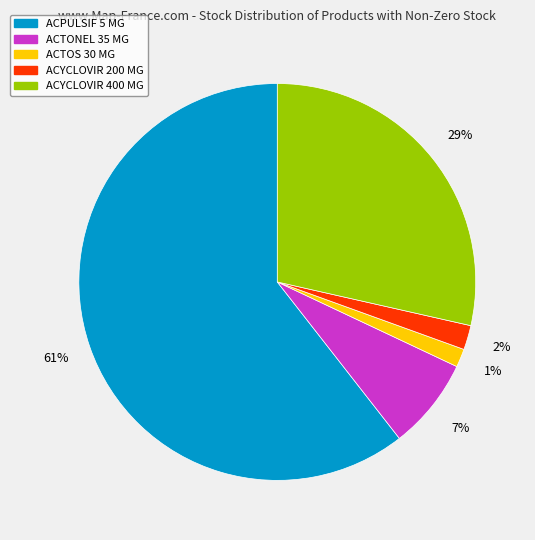

To the nearest percent, what percentage of the pie is ACTONEL 35 MG?

7%